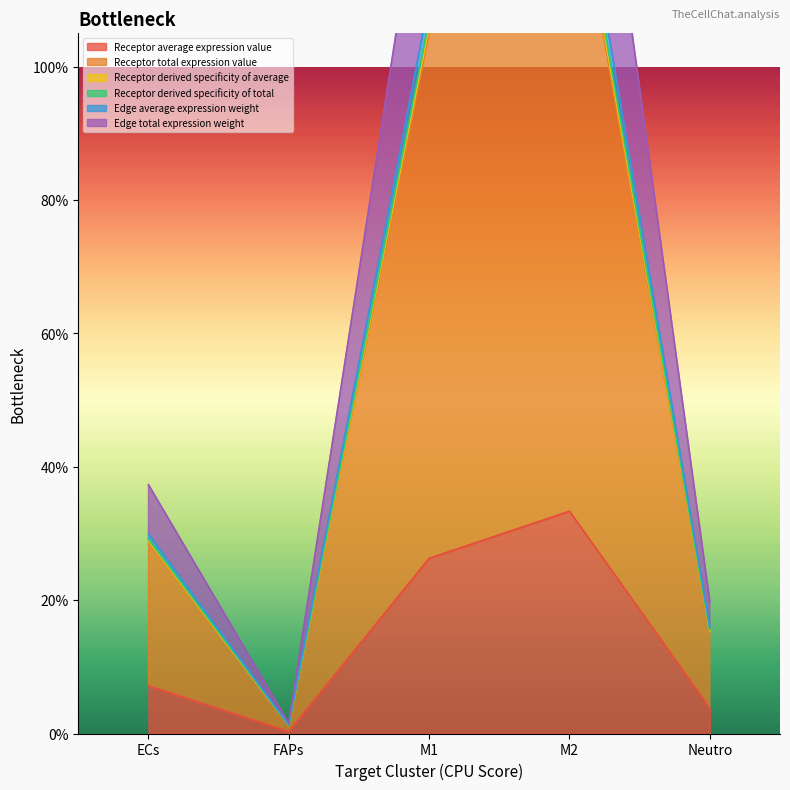

Does the chart display data point markers on the line(s)?

No